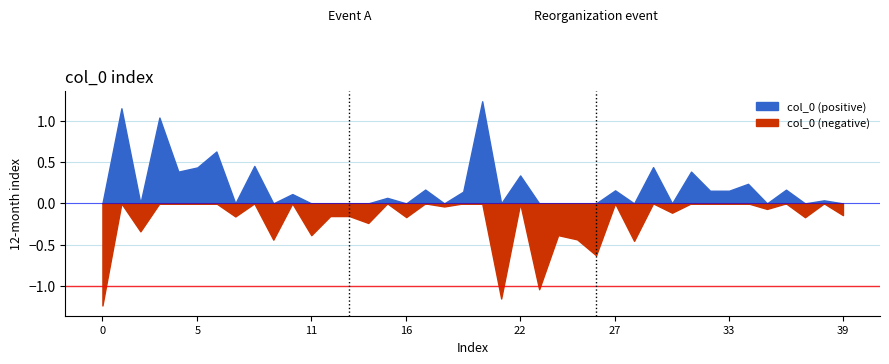

How many points are higher than both their immediate neighbors (excluding endpoints)?

17